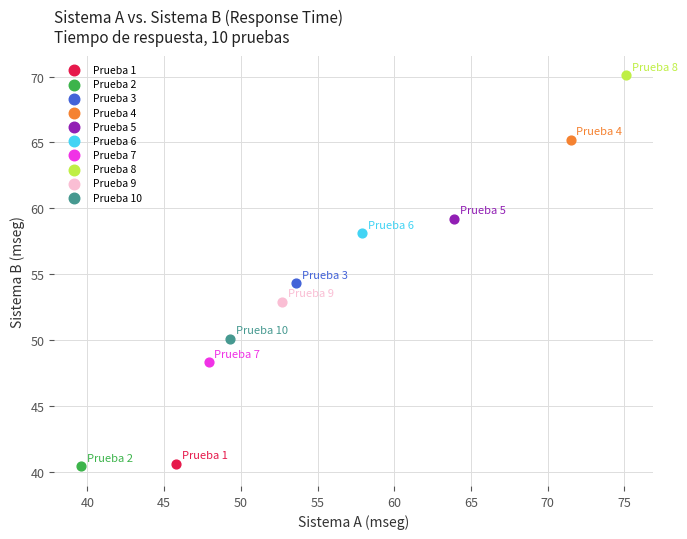

What are all the series names shown in the legend?

Prueba 1, Prueba 2, Prueba 3, Prueba 4, Prueba 5, Prueba 6, Prueba 7, Prueba 8, Prueba 9, Prueba 10